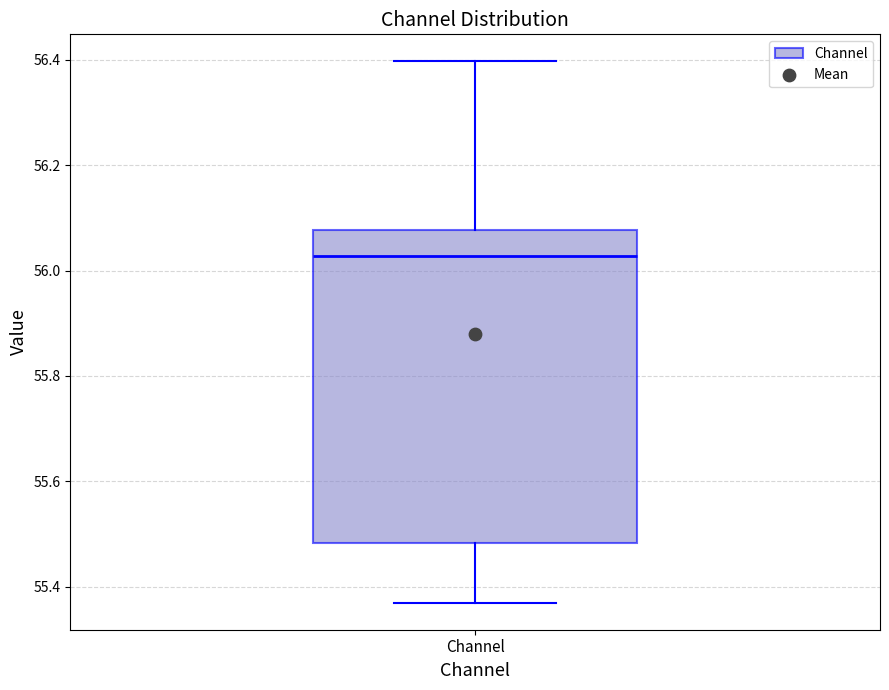

Where is the lower edge of the box for Channel on the y-axis? The values are not printed on the chart, so give them approximately, as read against the axis.

55.48